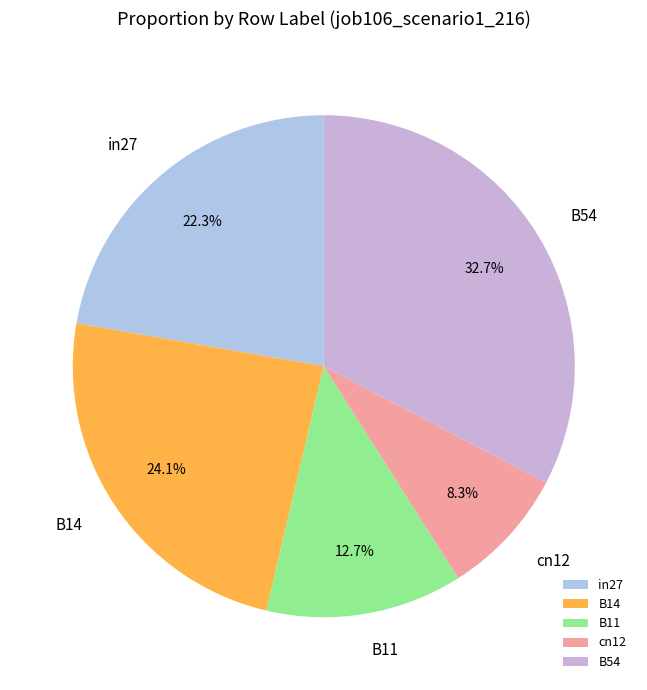

Which slice is the smallest?

cn12